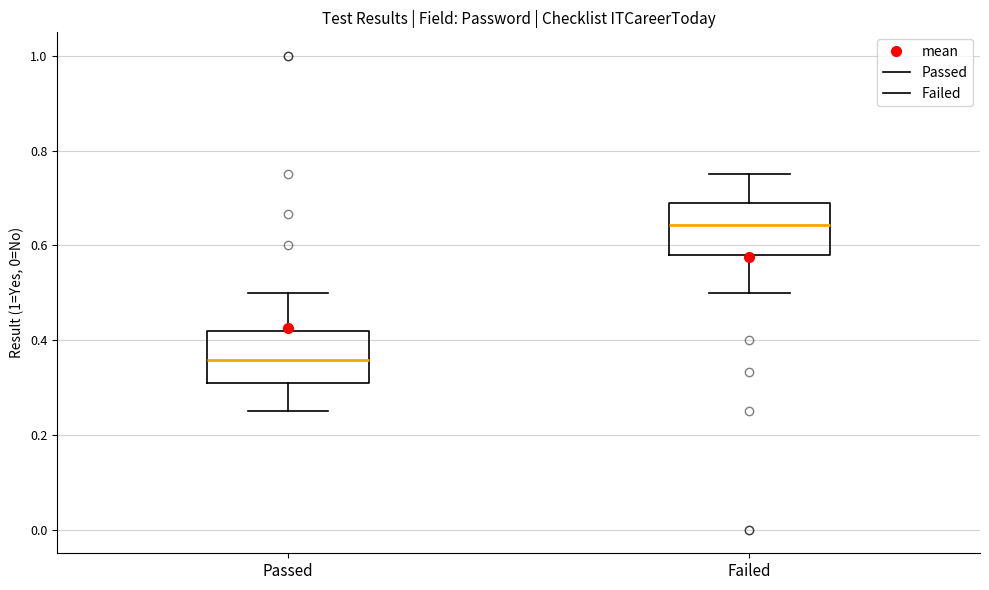

Where does the upper whisker of the box for Passed end on the y-axis? The values are not printed on the chart, so give them approximately, as read against the axis.

0.50